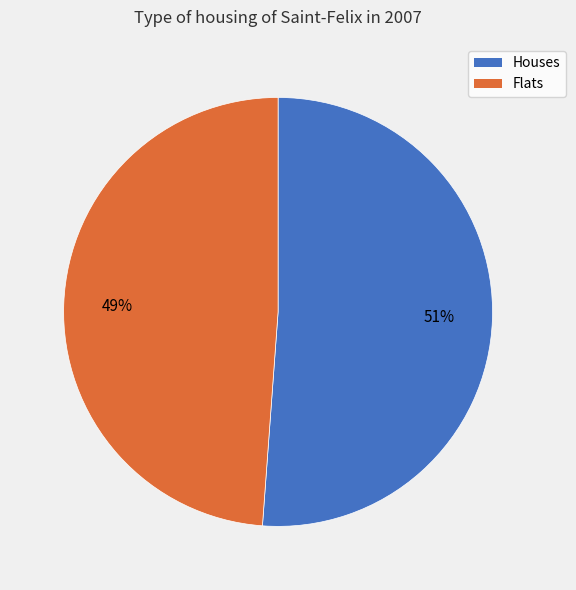

To the nearest percent, what is the difference between the largest and smallest slice percentages?

2%